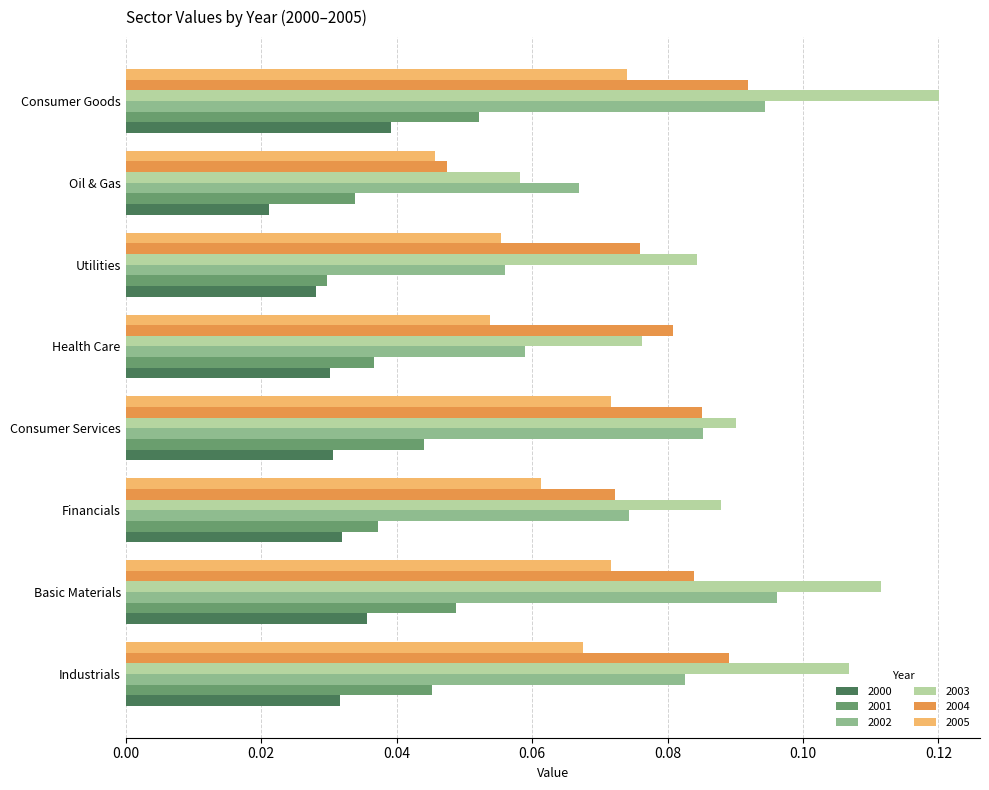

Is the value of 2001 at Health Care greater than the value of 2003 at Consumer Goods?

No